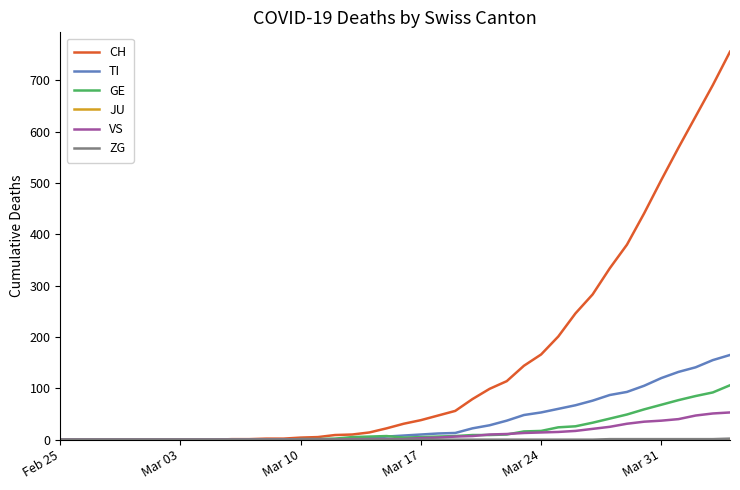

What is the maximum value shown in the chart?

756